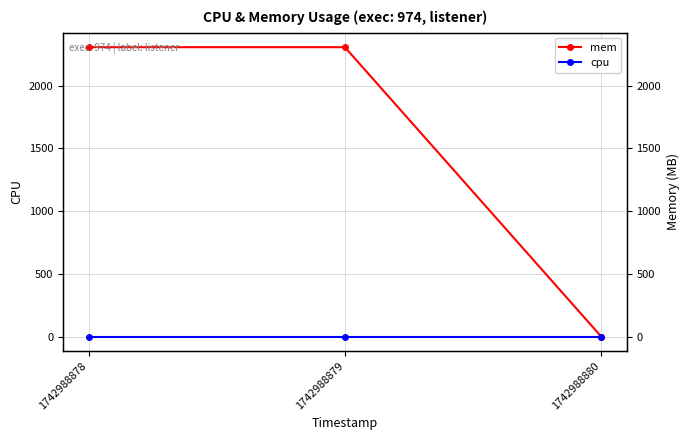

What is the total value across all series at 1742988879?

2308